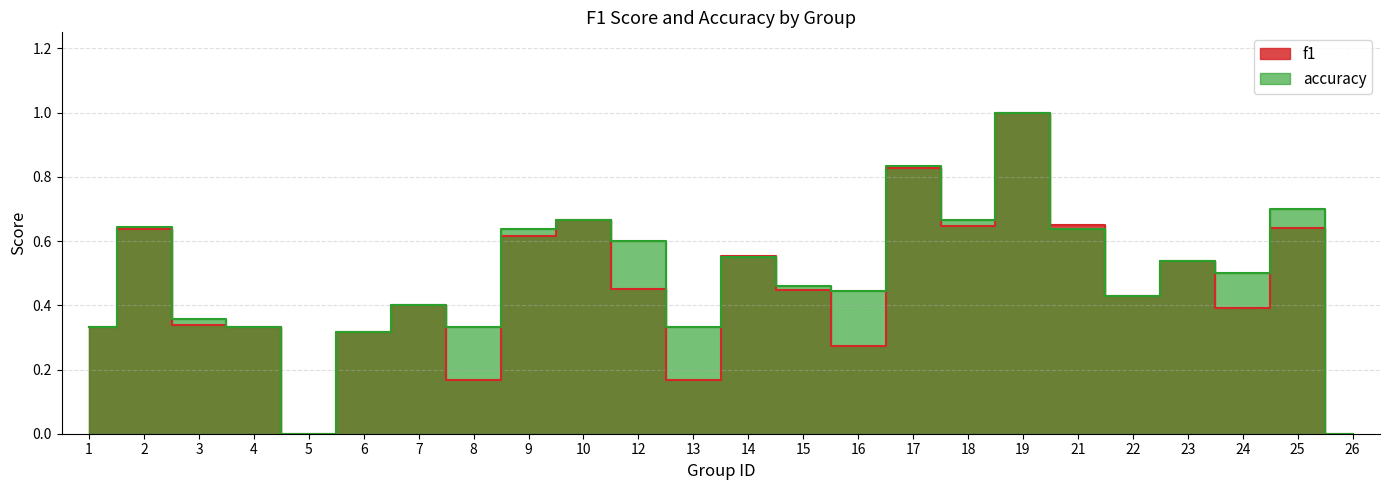

Reading right to left, transcribe all the data shown in this chart.

f1: 0.0	0.6	0.4	0.5	0.4	0.6	1.0	0.6	0.8	0.3	0.4	0.6	0.2	0.5	0.7	0.6	0.2	0.4	0.3	0.0	0.3	0.3	0.6	0.3
accuracy: 0.0	0.7	0.5	0.5	0.4	0.6	1.0	0.7	0.8	0.4	0.5	0.6	0.3	0.6	0.7	0.6	0.3	0.4	0.3	0.0	0.3	0.4	0.6	0.3